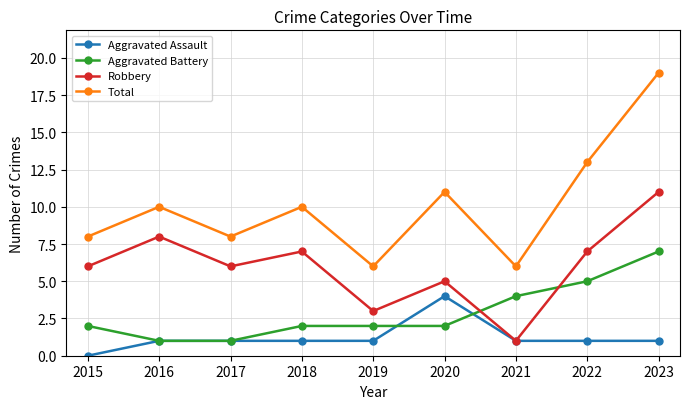

Which series has the largest range (max minus min)?

Total